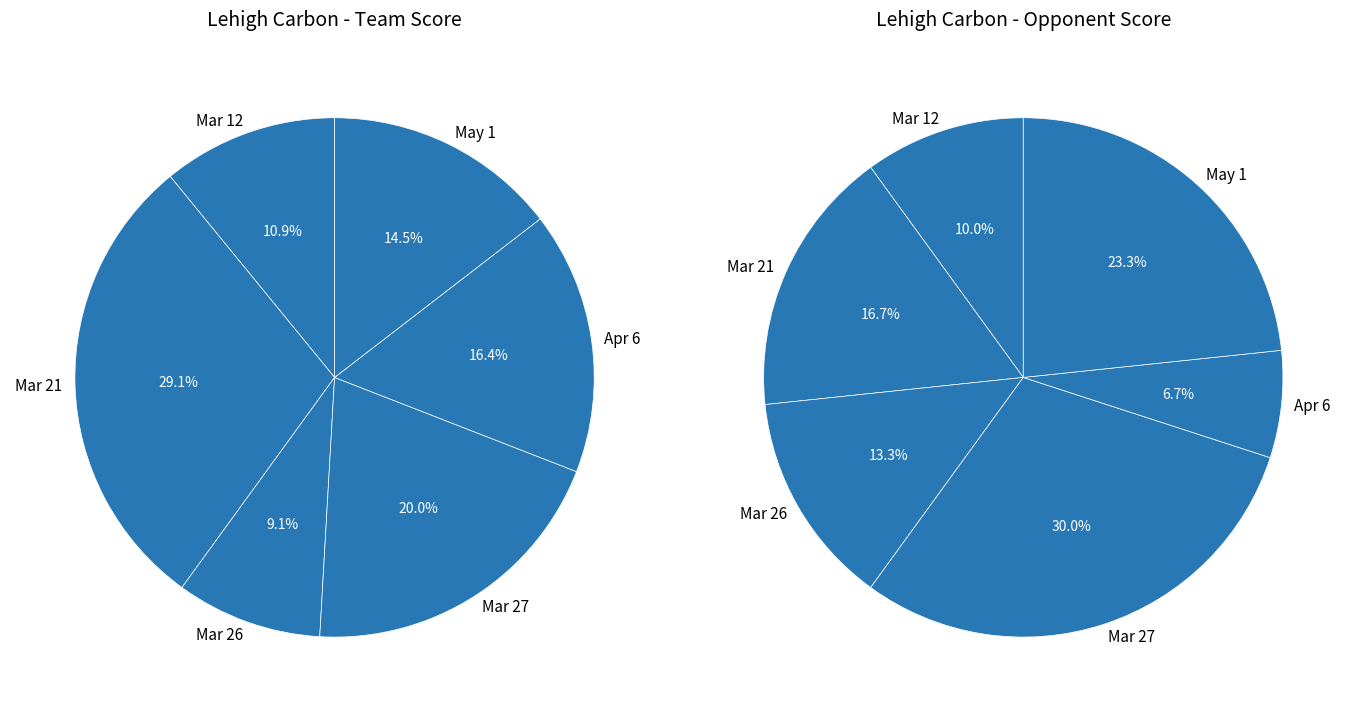

Between Apr 6 and Mar 21, which is larger?

Mar 21